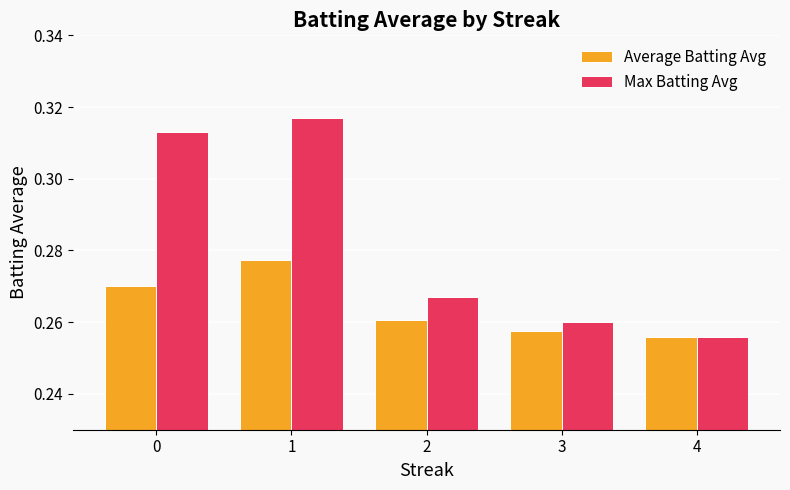

How many Max Batting Avg values are between 0 and 1?

5